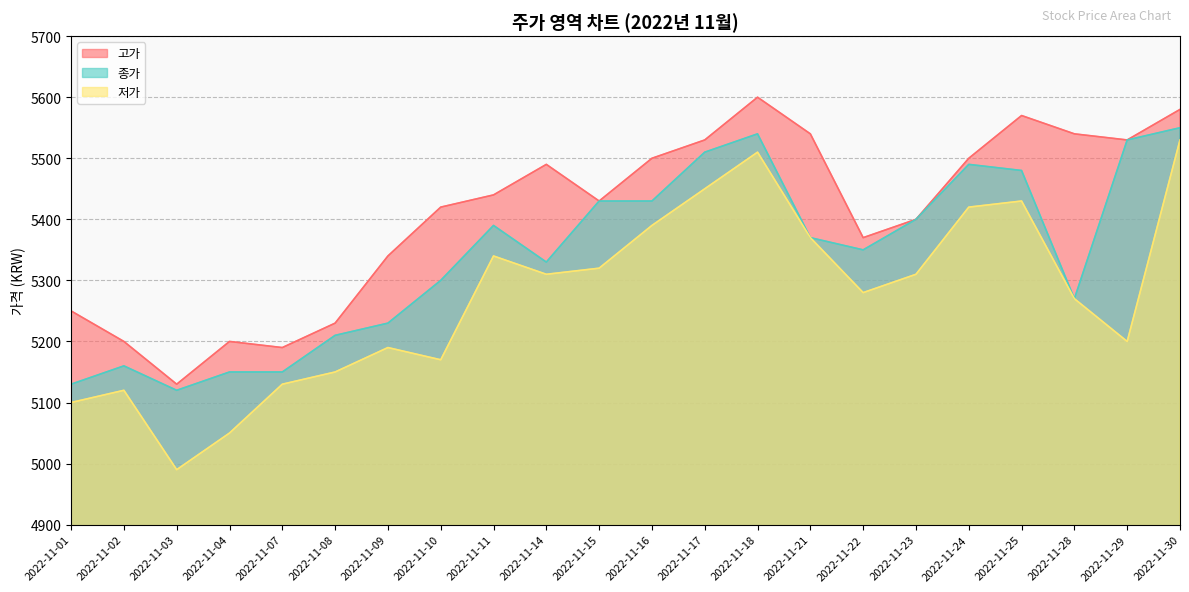

The value of 고가 at 2022-11-11 is 2658. True or false?

False